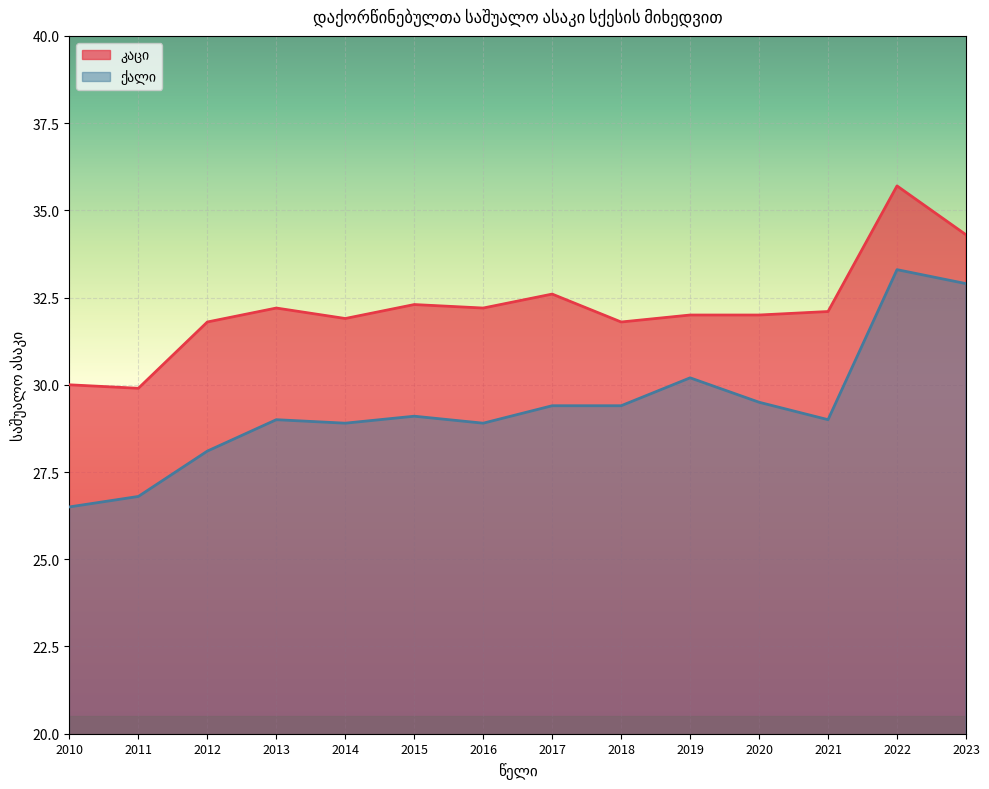

Count the number of data series in this chart.

2